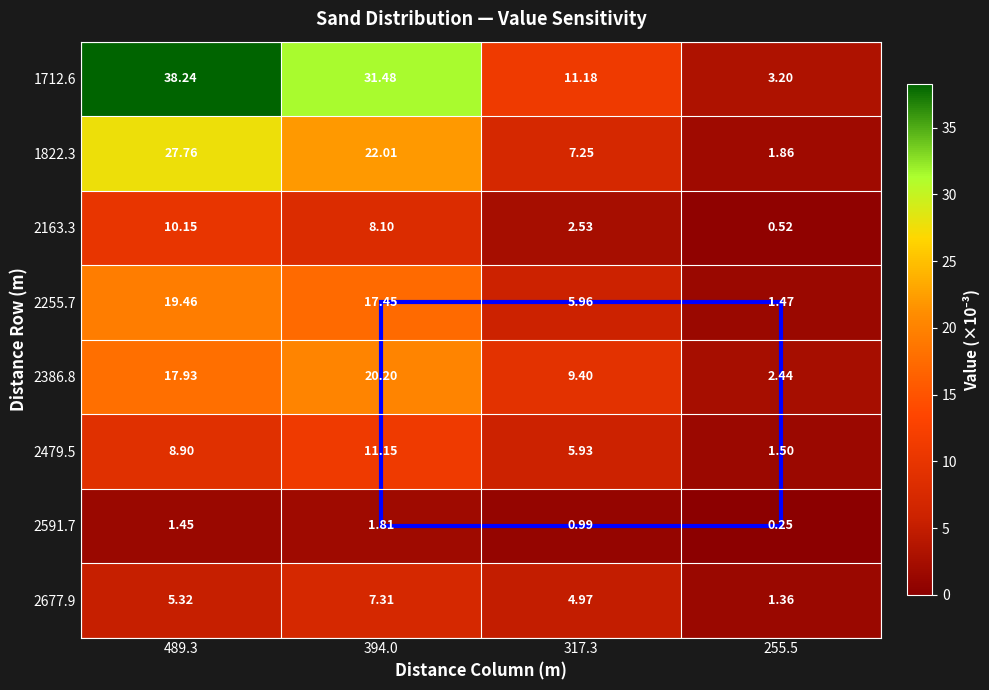

At 394.0, list the series in order from smallest to largest.

2591.7, 2677.9, 2163.3, 2479.5, 2255.7, 2386.8, 1822.3, 1712.6